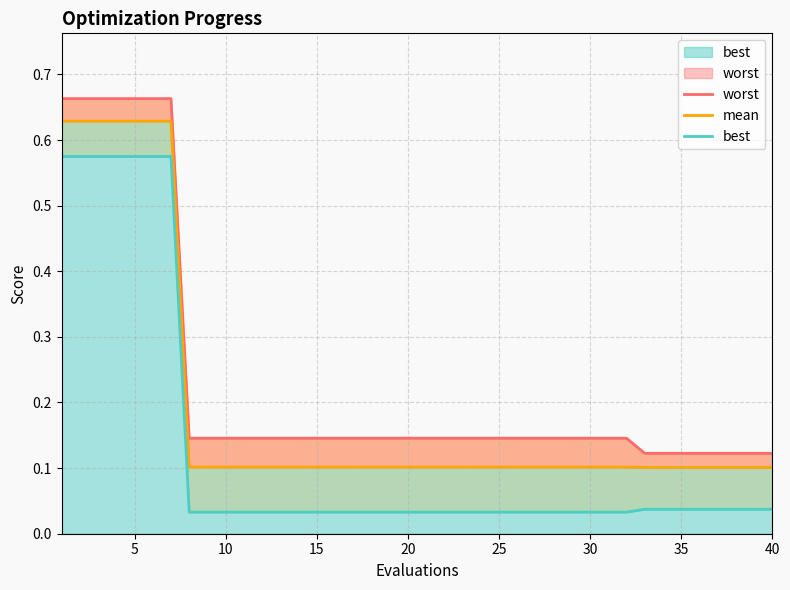

True or false: mean has more than 1 points higher than both neighbors.

False